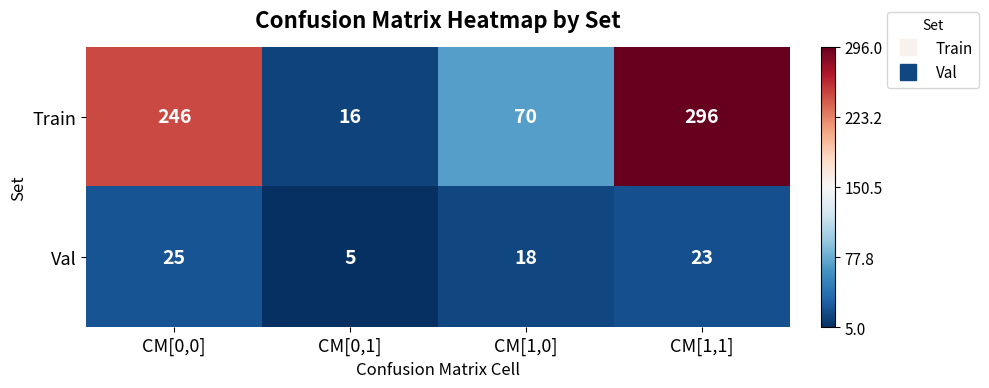

What is the difference between the maximum and minimum values in the Train series?

280